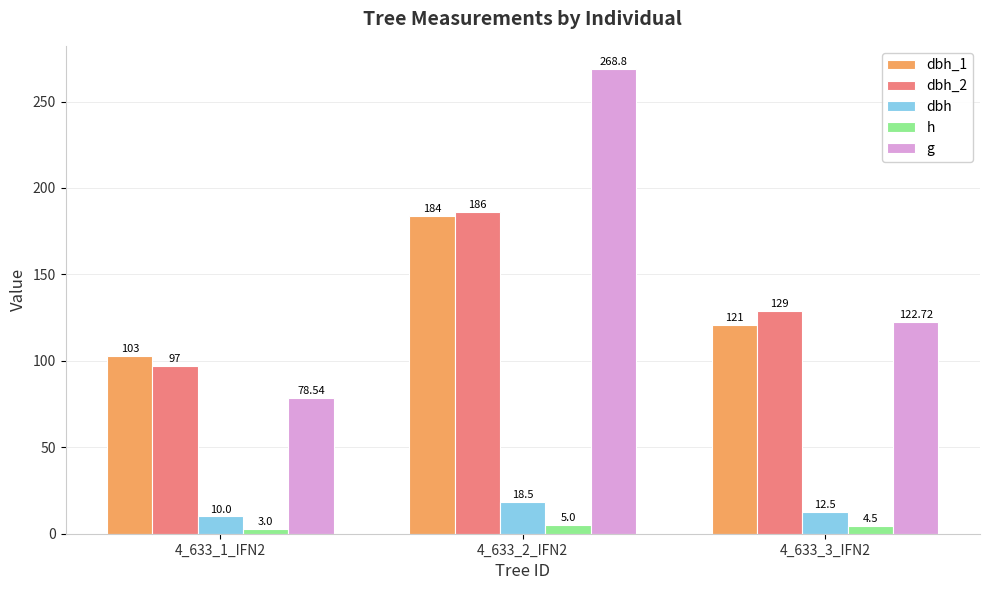

What is the spread (max minus min) of values at 4_633_3_IFN2?

124.5